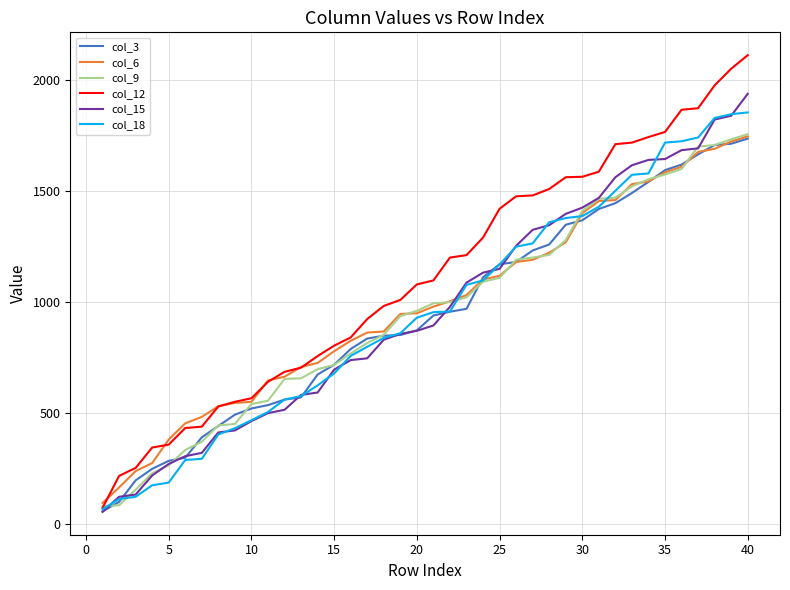

Does the chart display data point markers on the line(s)?

No